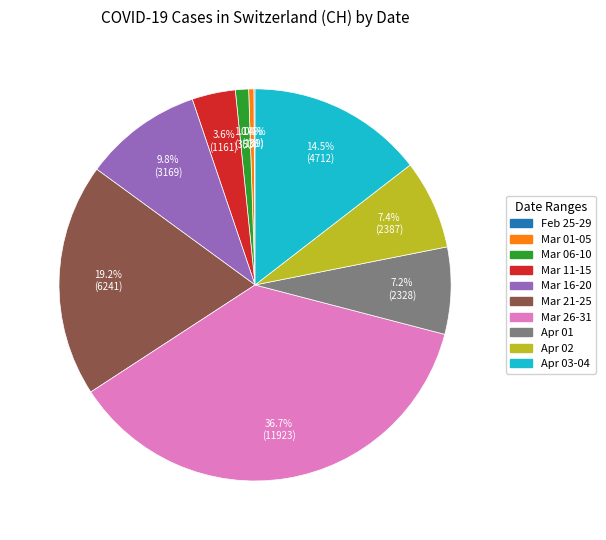

Does any single category account for the majority?

No